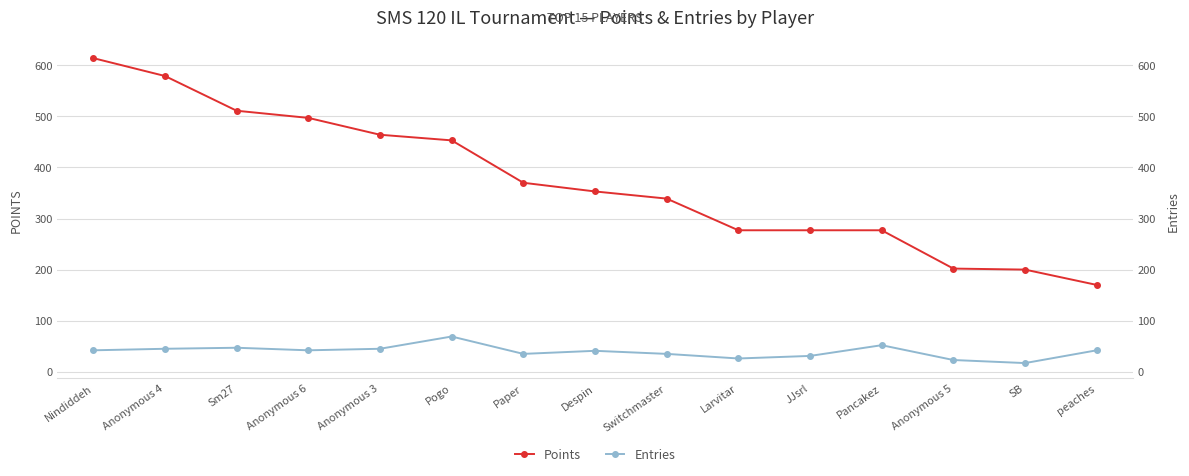

Which series has the largest total across all categories?

Points